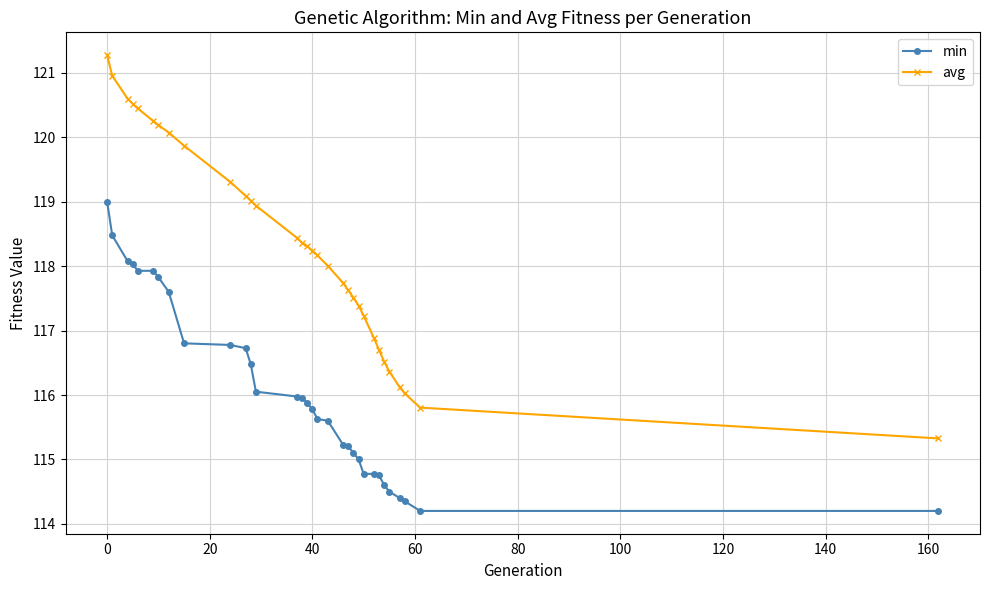

What is the maximum value shown in the chart?

121.3